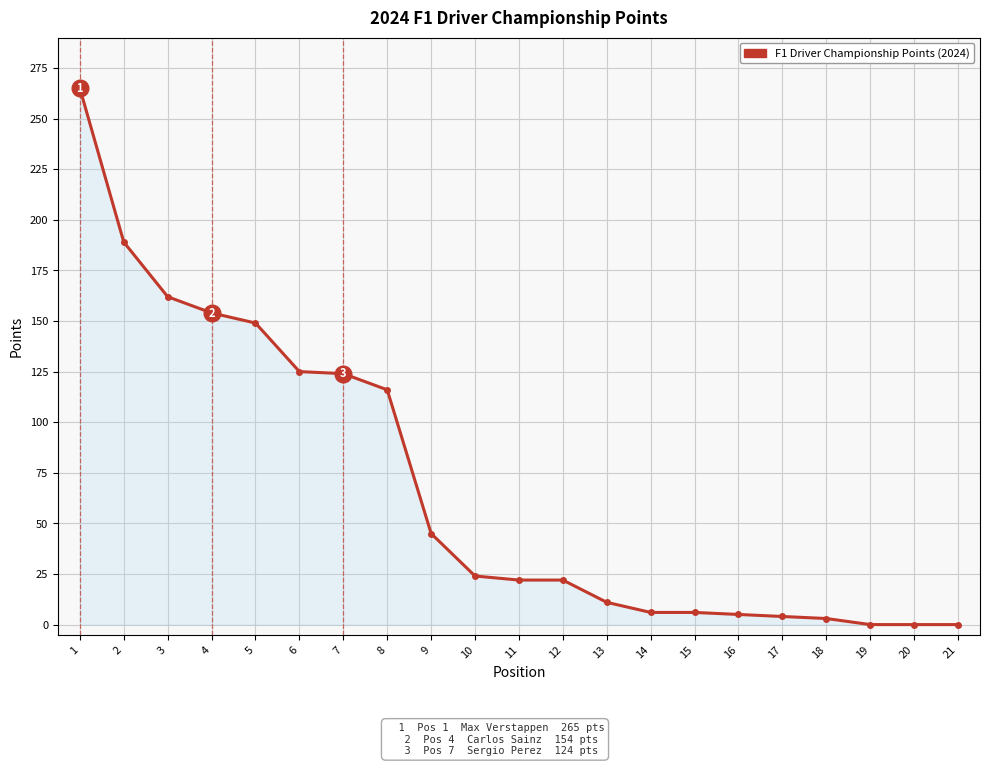

What is the value of the 12th point from the left?

22